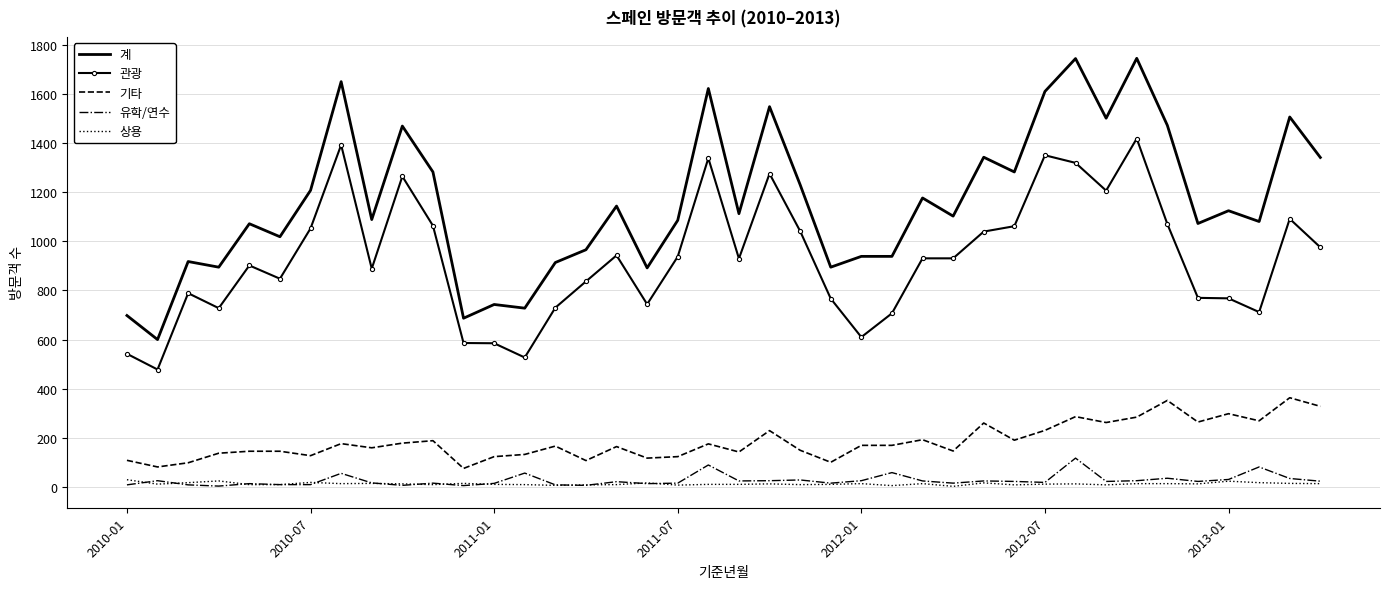

Which series has the widest spread of values?

계